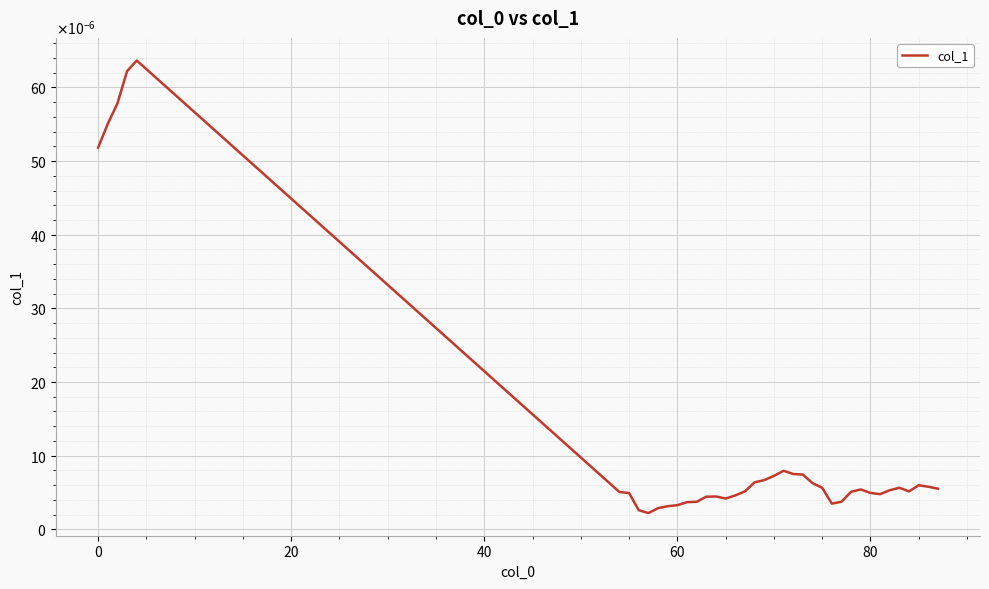

Does the chart display data point markers on the line(s)?

No